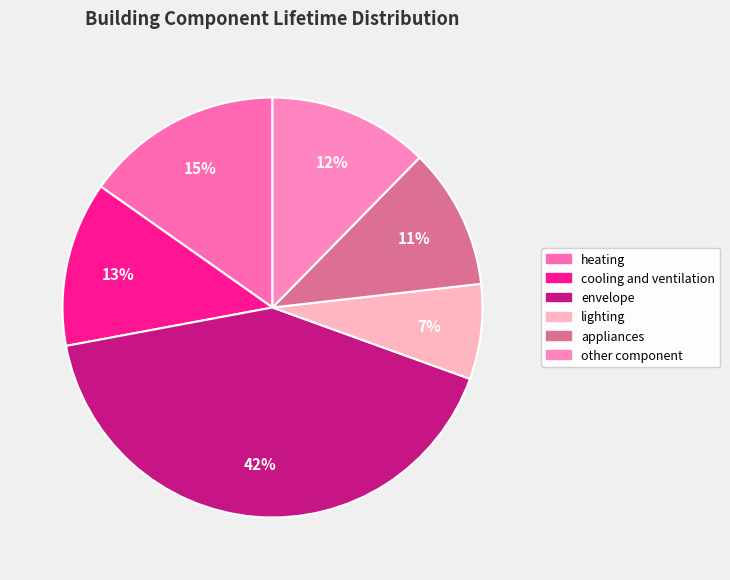

Is there any slice that represents more than half of the pie?

No